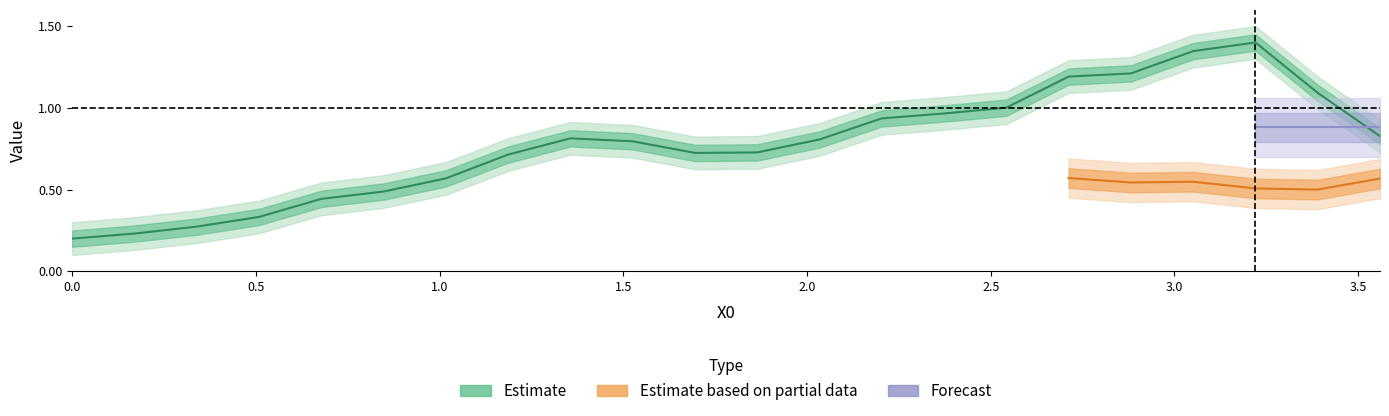

True or false: the data shows 0.2 at 3.0.

False